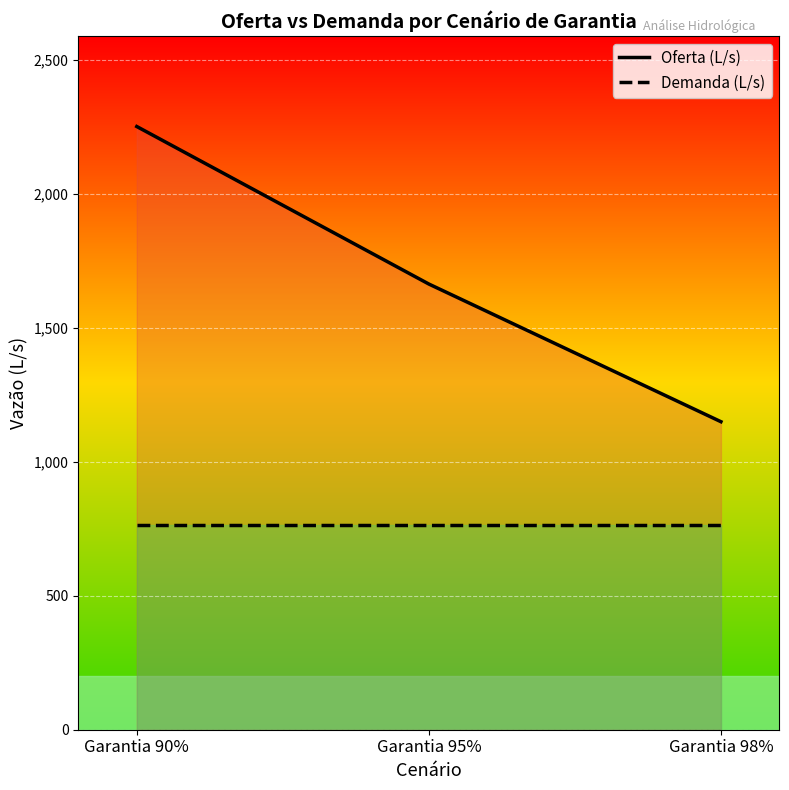

How many lines are shown in the chart?

2